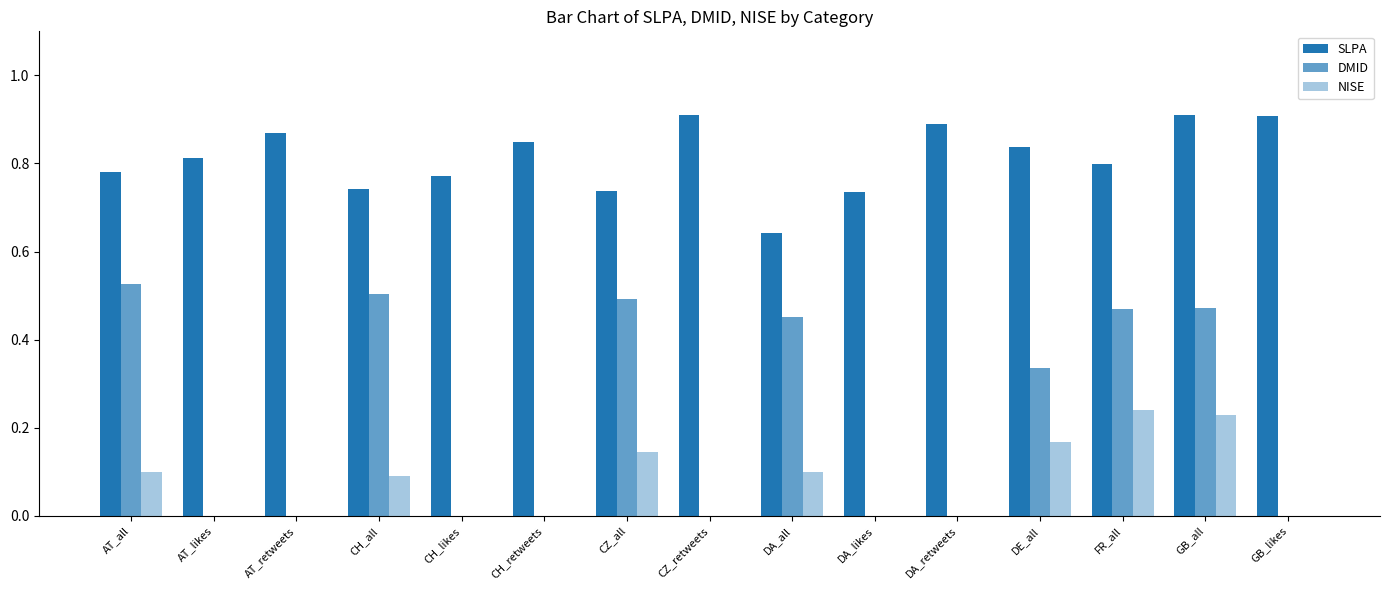

Count the number of data series in this chart.

3